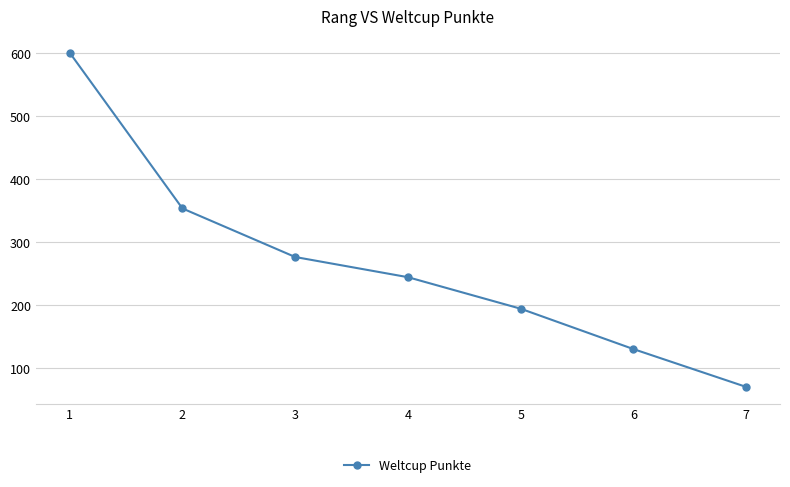

The value at 1 is 1078. True or false?

False